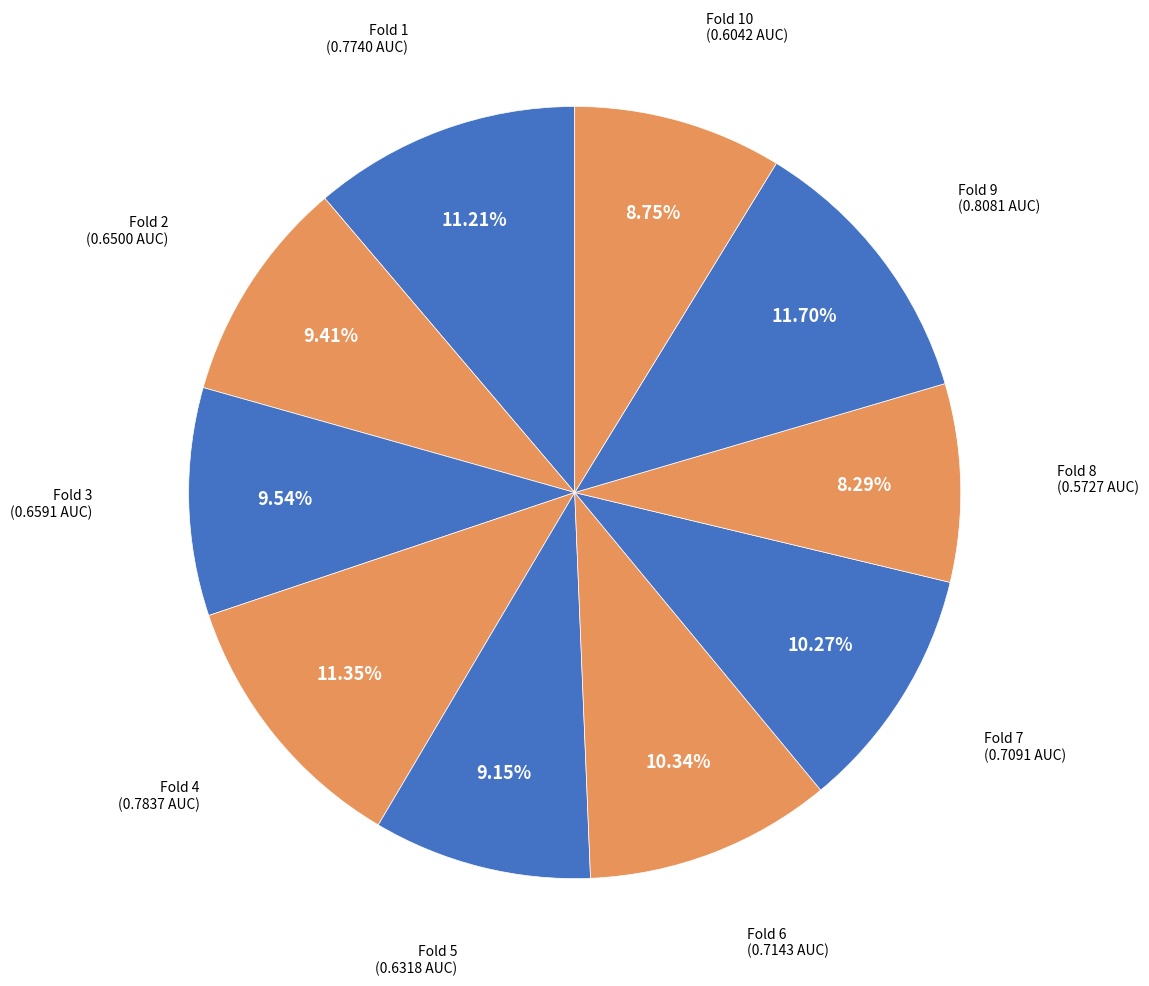

Between Fold 2 and Fold 6, which is larger?

Fold 6